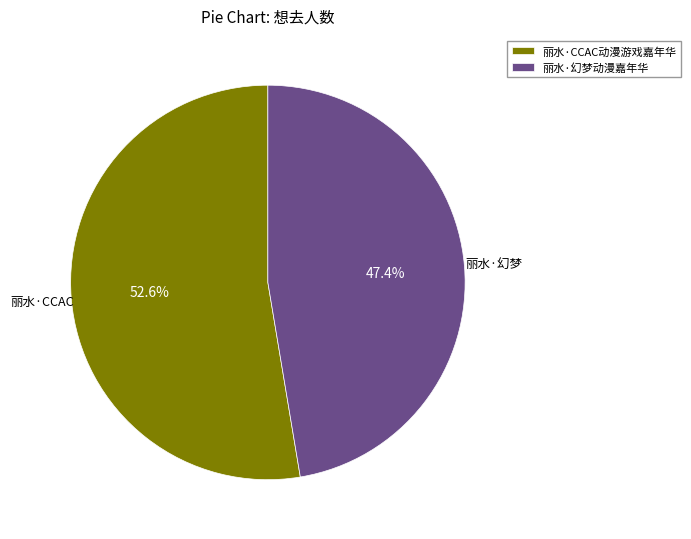

Which category has the biggest portion of the pie?

丽水·CCAC动漫游戏嘉年华